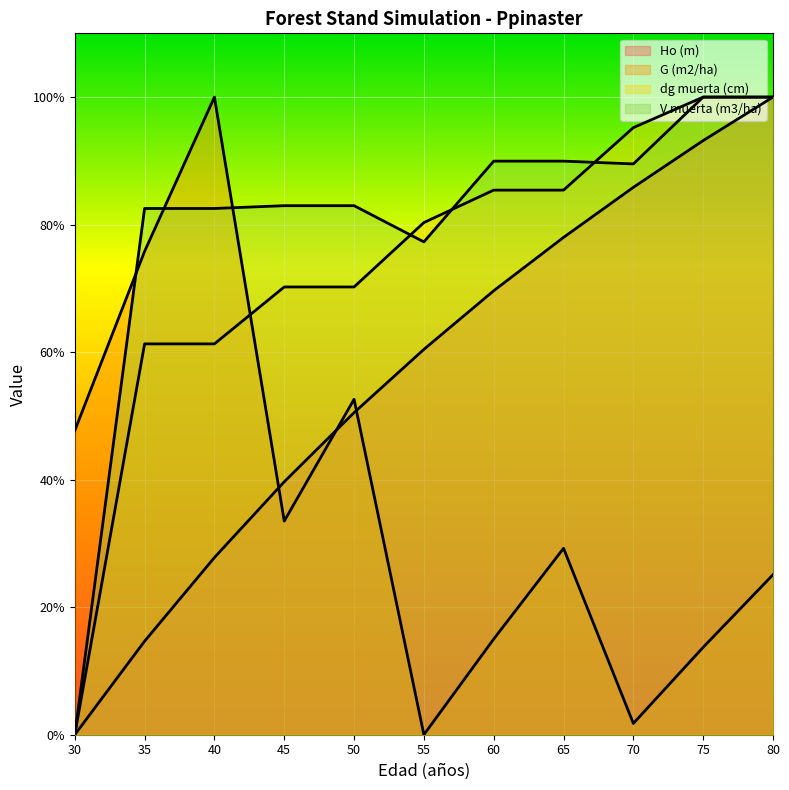

What is the value of the dg muerta (cm) point at the 6th from the left?

40.2